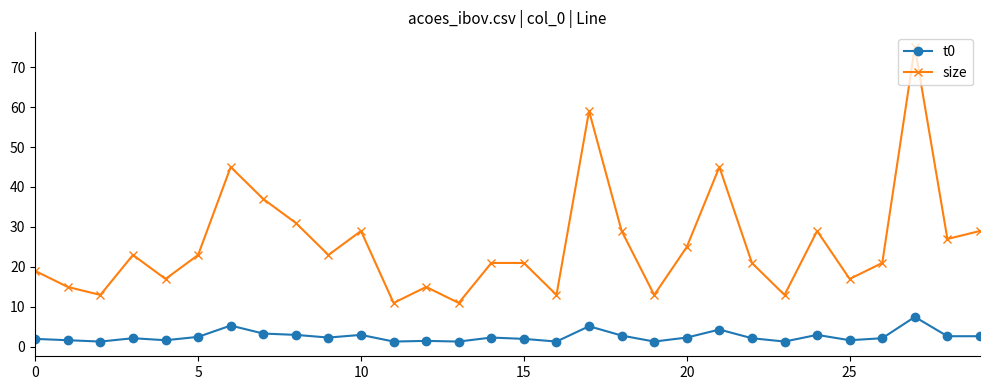

Which series has the largest range (max minus min)?

size